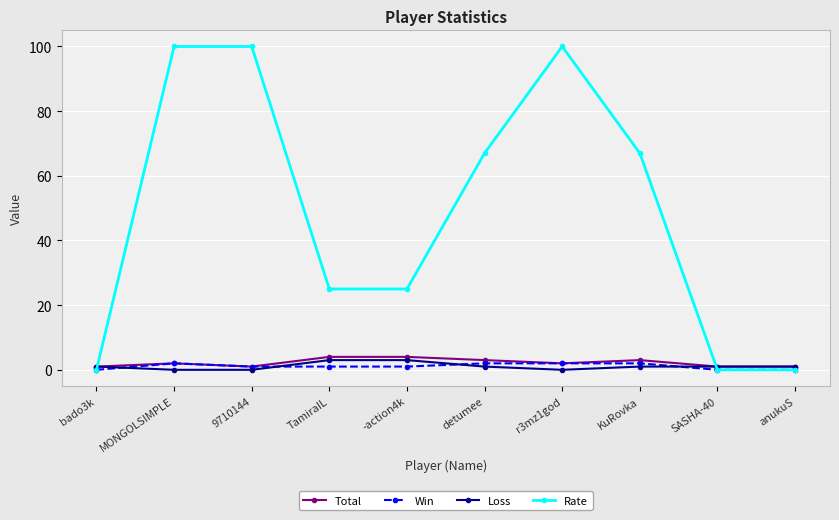

What are all the series names shown in the legend?

Total, Win, Loss, Rate